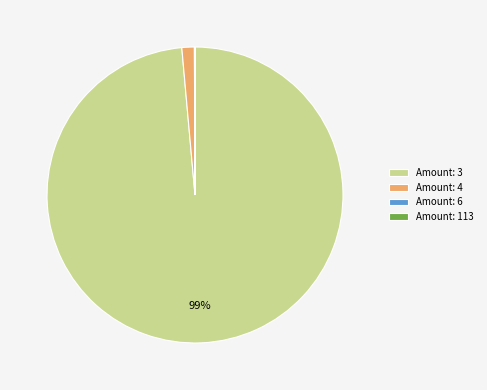

Is it true that Amount: 4 is 1% of the pie?

True